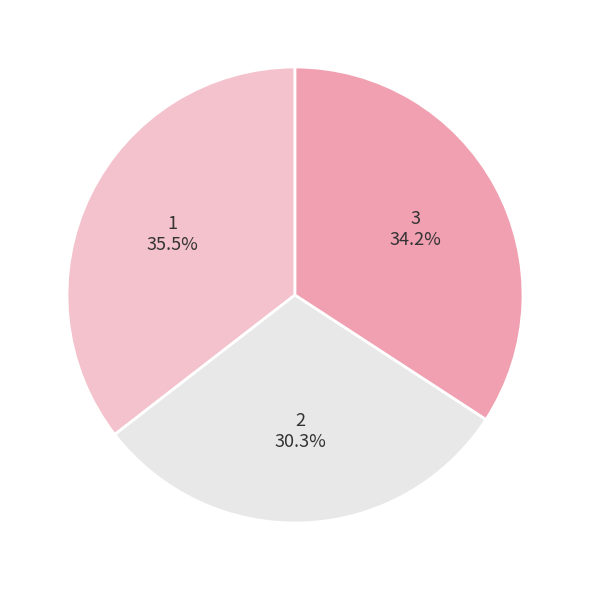

To the nearest percent, what is the difference between the largest and smallest slice percentages?

5%